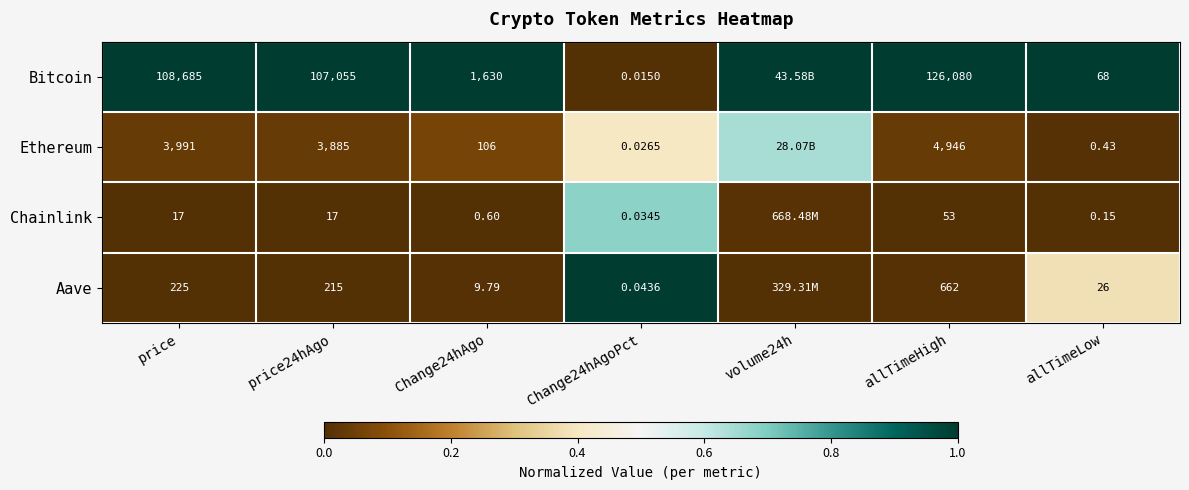

What is the spread (max minus min) of values at Change24hAgo?

1629.4